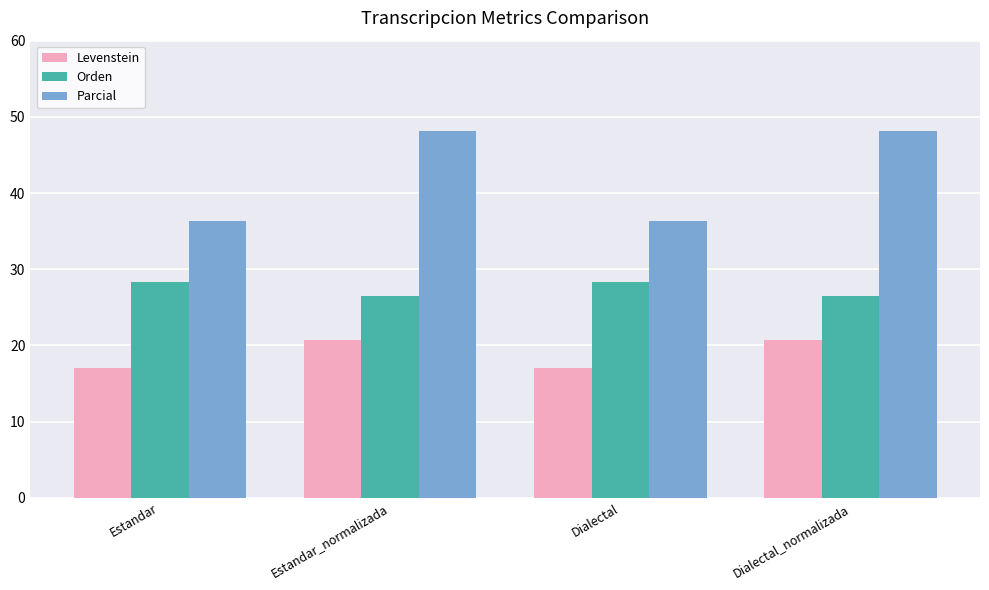

The value of Parcial at Estandar is 10.5. True or false?

False